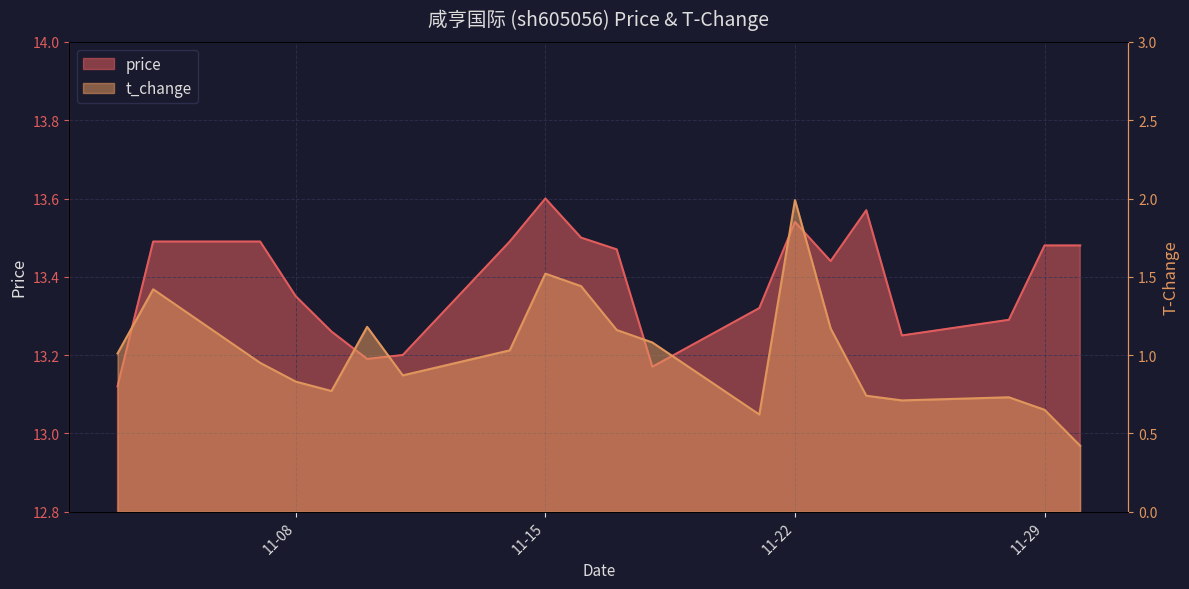

How many interior local peaks does the t_change series have?

5